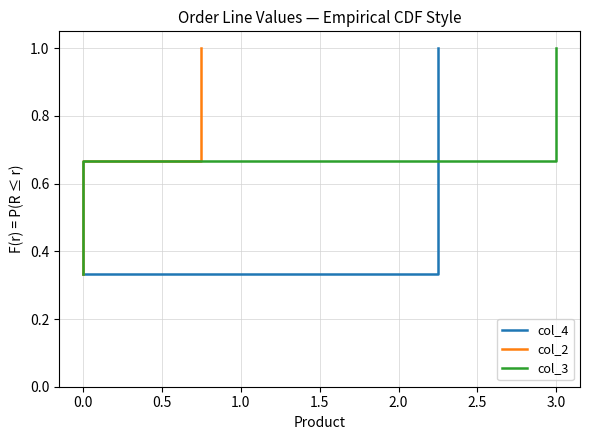

Reading left to right, what are all the values shown in this chart?

col_4: 0.3	0.7	1.0
col_2: 0.3	0.7	1.0
col_3: 0.3	0.7	1.0